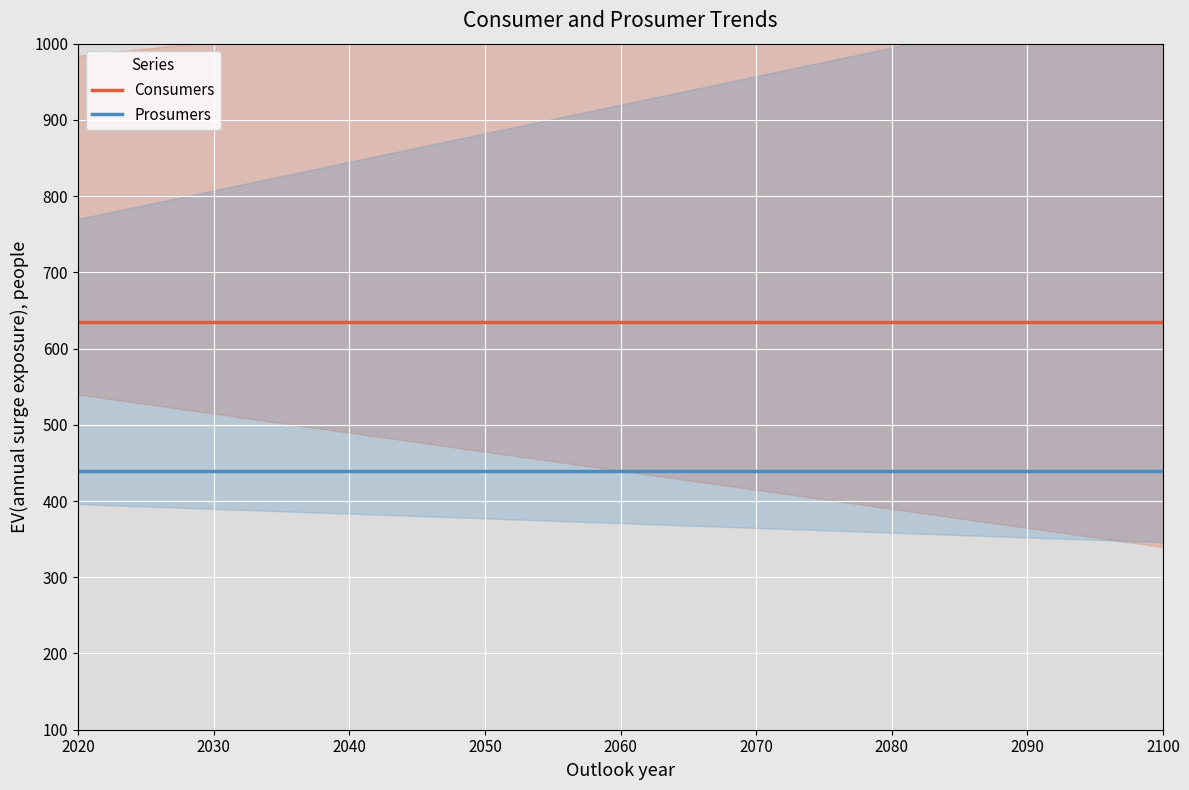

What is the minimum value for Prosumers?

440